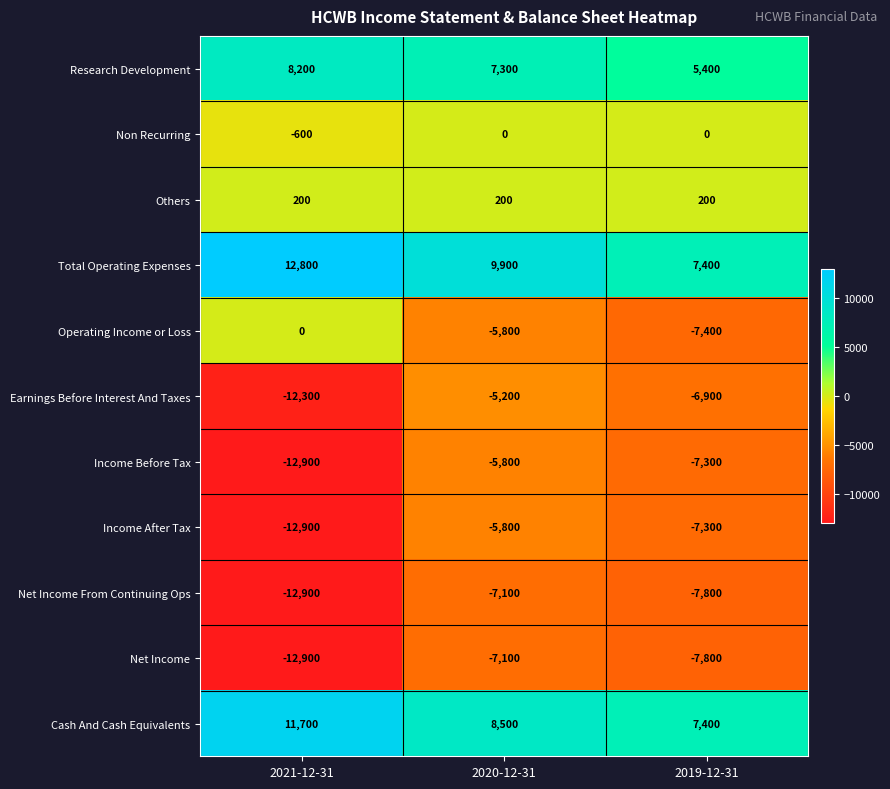

Which label corresponds to the largest value in the chart?

2021-12-31